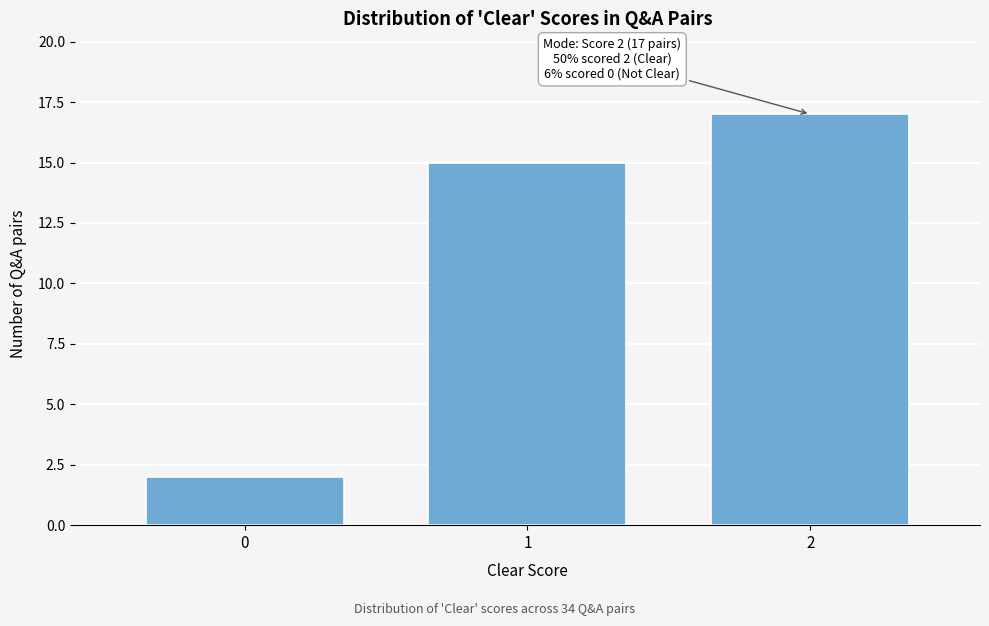

Reading right to left, transcribe all the data shown in this chart.

2=17	1=15	0=2